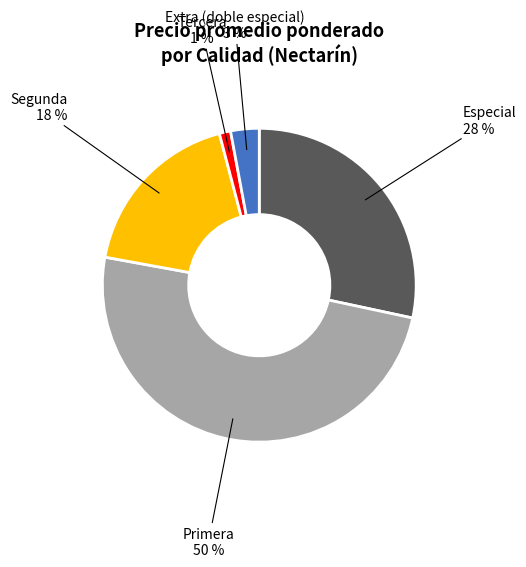

Is there a majority slice in this chart?

No